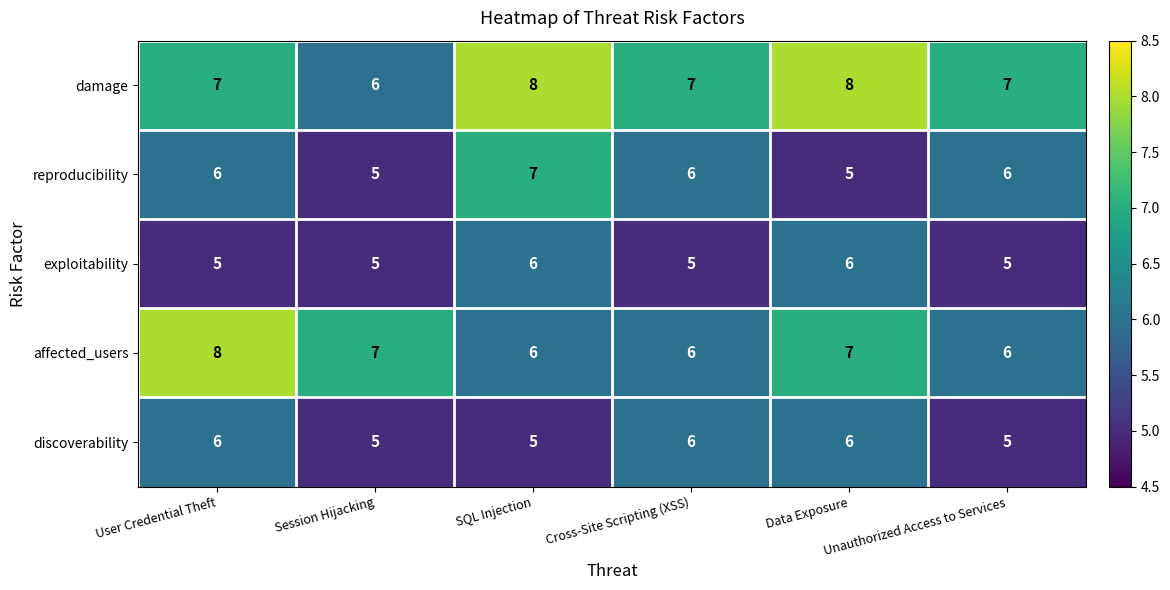

How many values in the affected_users series are below 7?

3